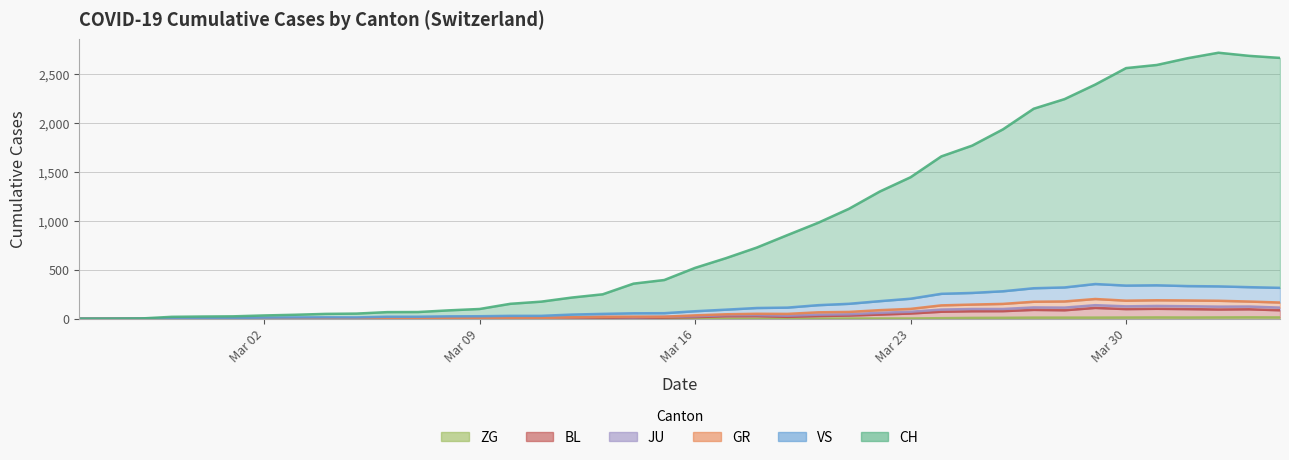

What is the difference between the maximum and second lowest values in the ZG series?

15